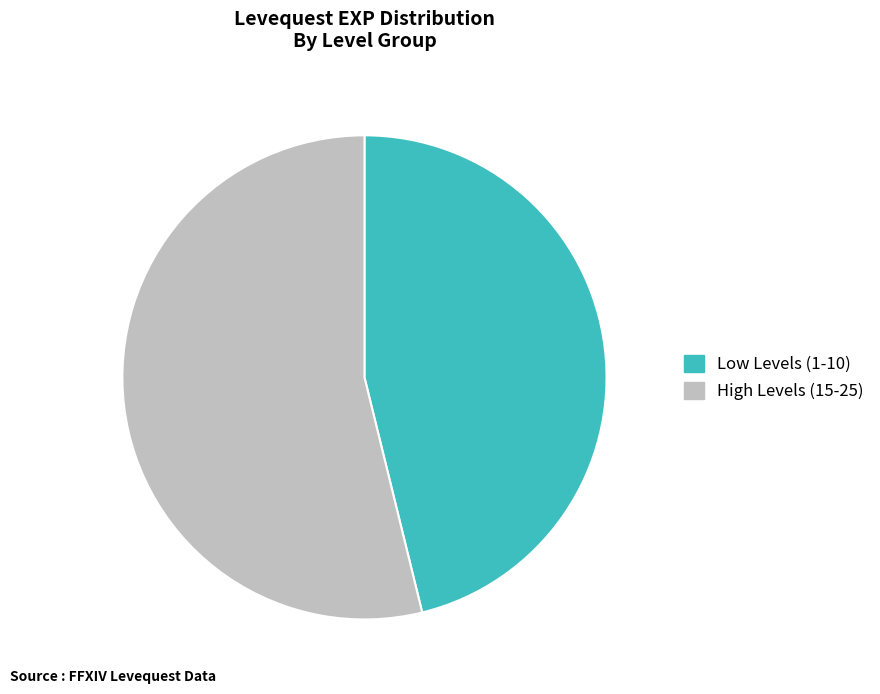

Is there a majority slice in this chart?

Yes